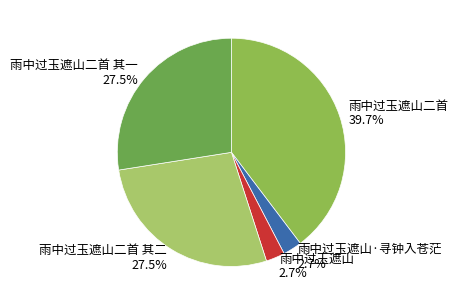

Is it true that 雨中过玉遮山二首 其二 is 36% of the pie?

False